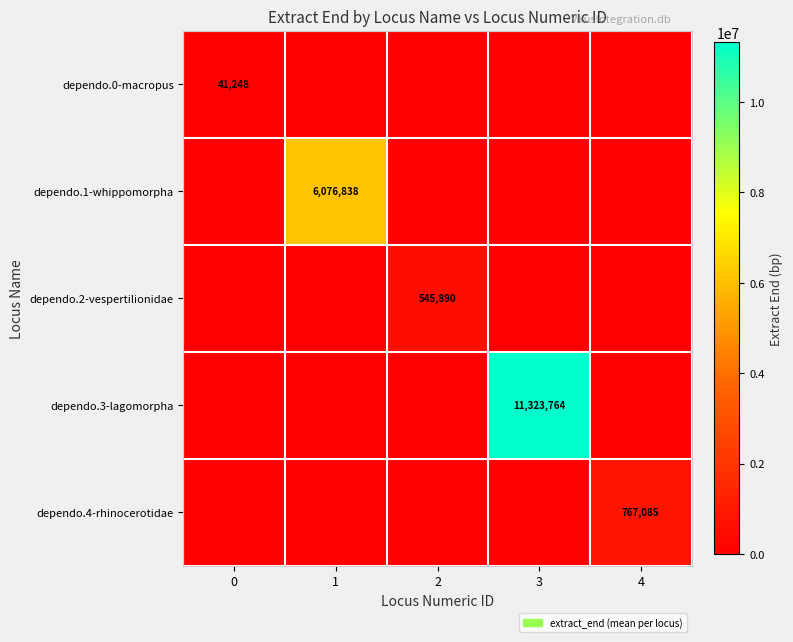

True or false: dependo.0-macropus has a value of 21643 at 0.

False